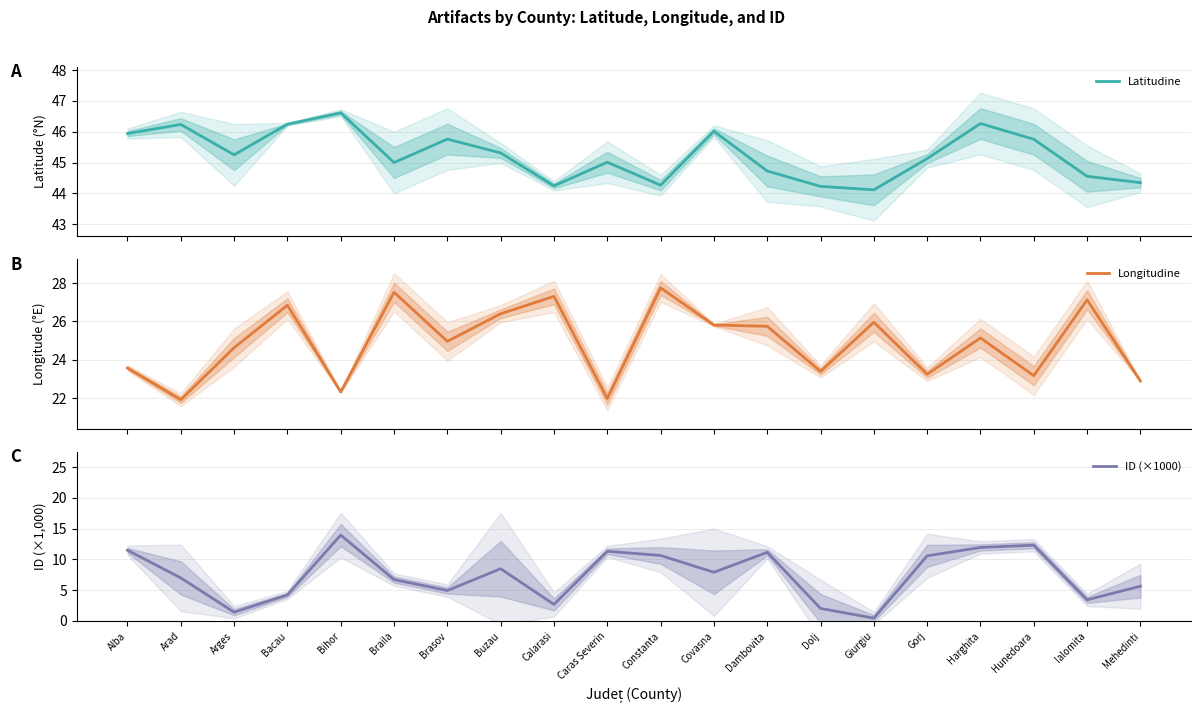

What are all the series names shown in the legend?

Latitudine, Longitudine, ID (×1000)